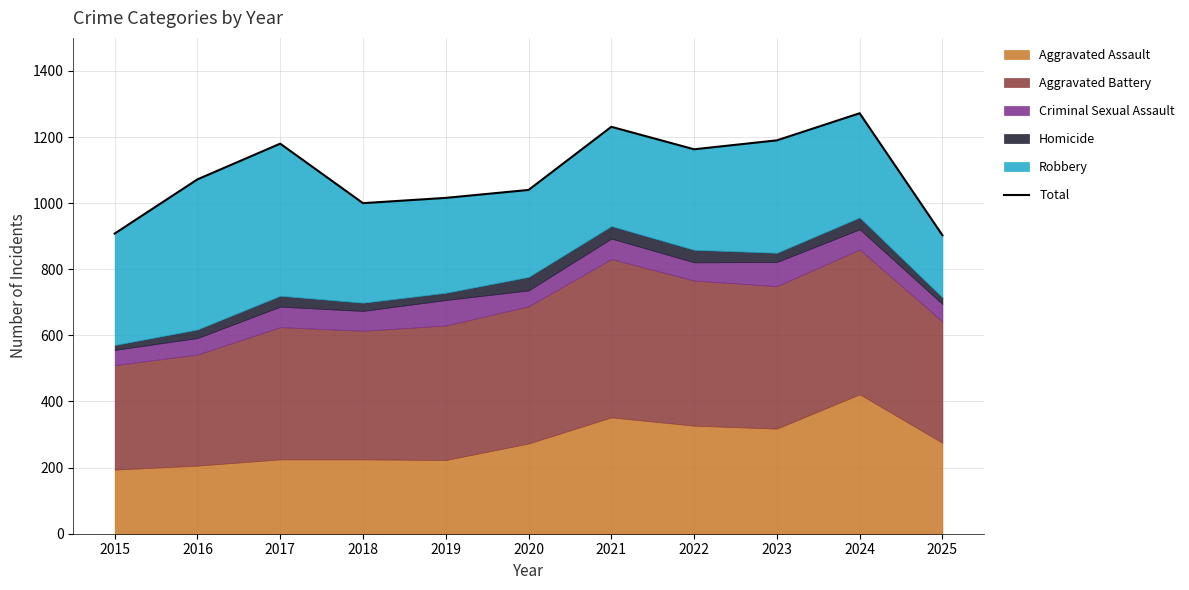

Reading left to right, transcribe all the data shown in this chart.

908	1072	1180	1000	1016	1040	1231	1163	1190	1272	903